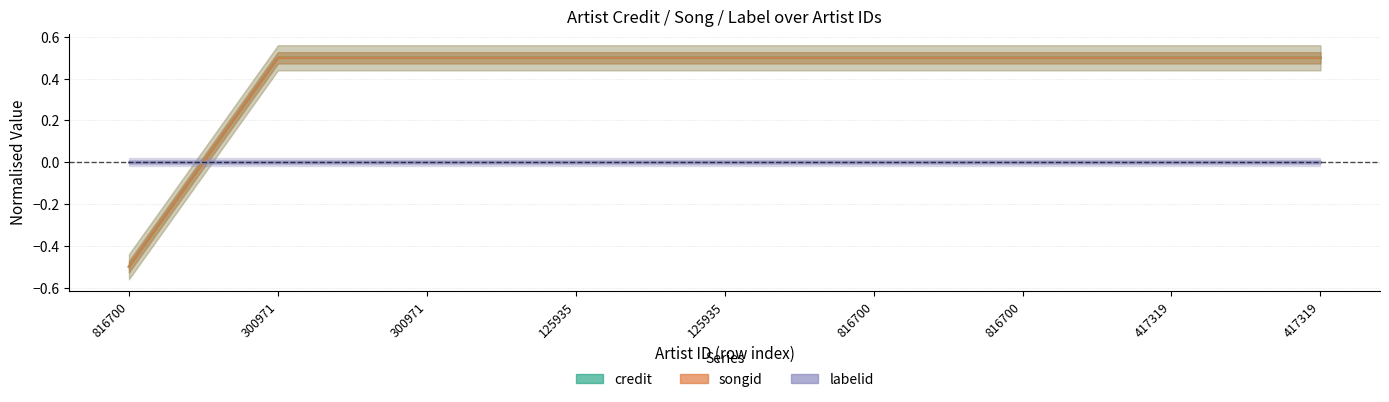

How many data points in credit are less than 0?

1